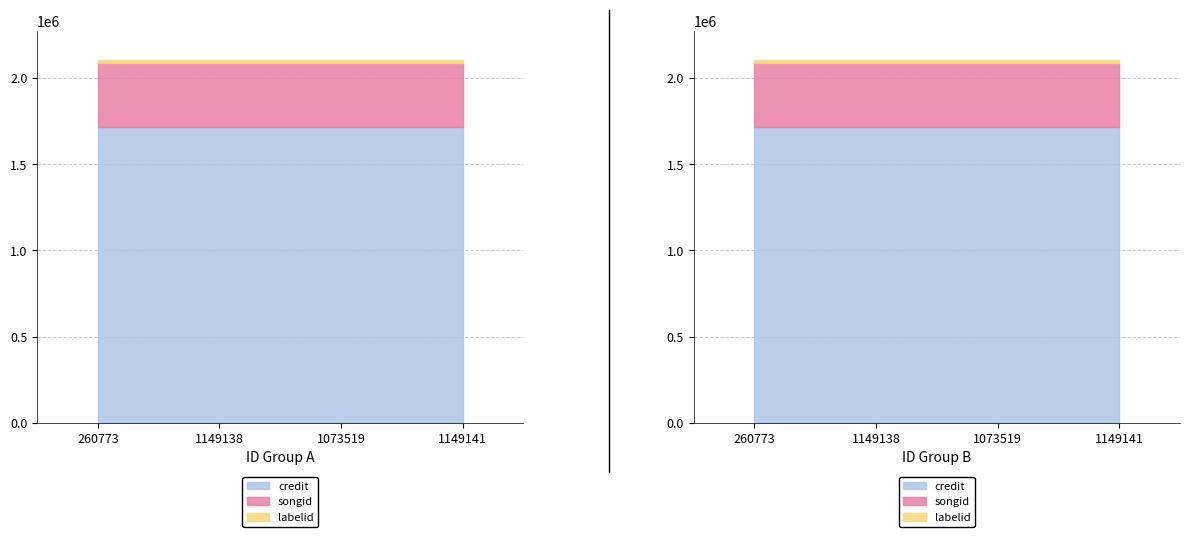

True or false: labelid and songid intersect in this chart.

False